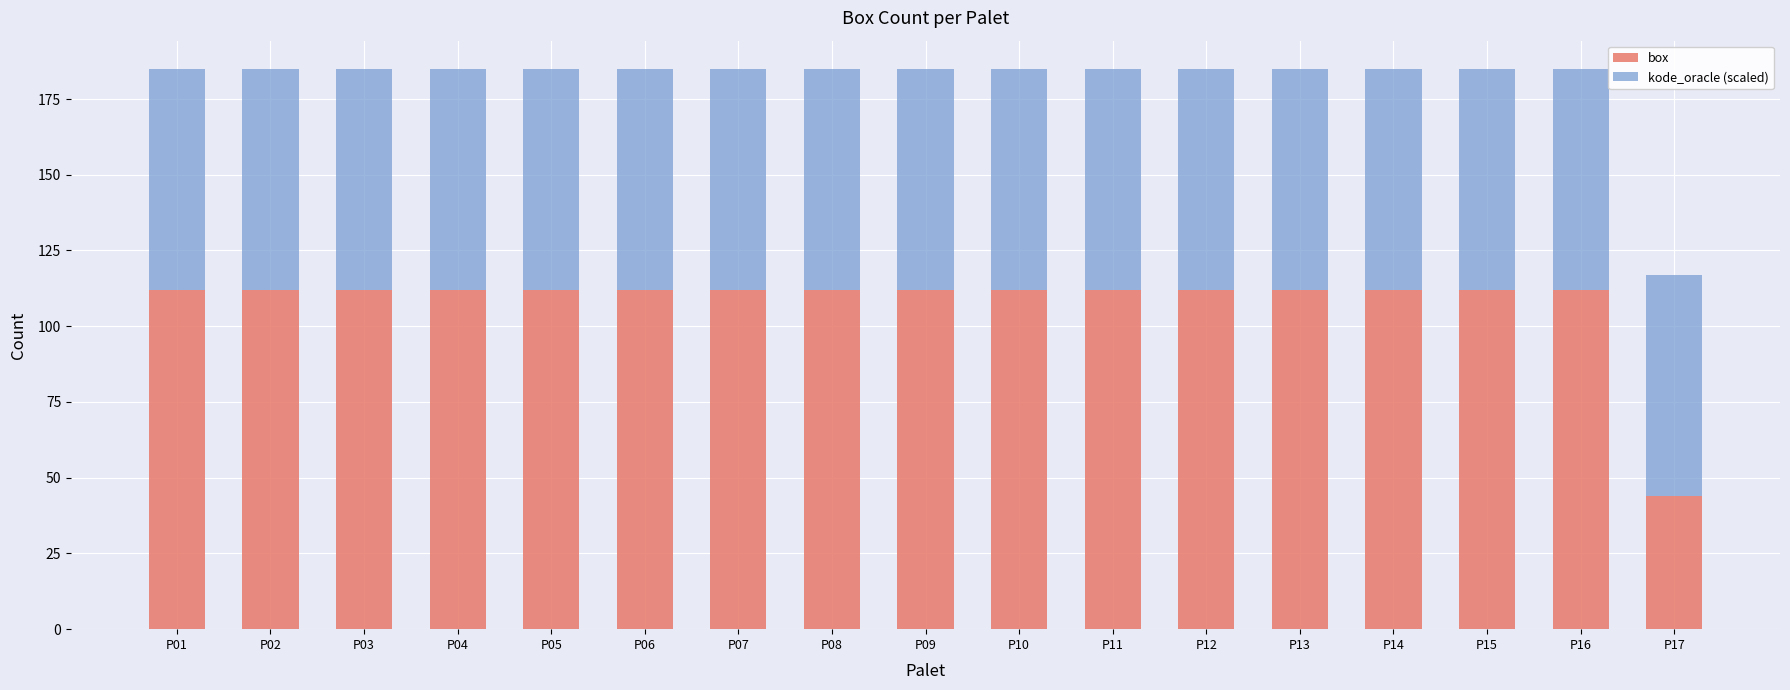

What is the difference between the maximum and minimum values in the box series?

68.0